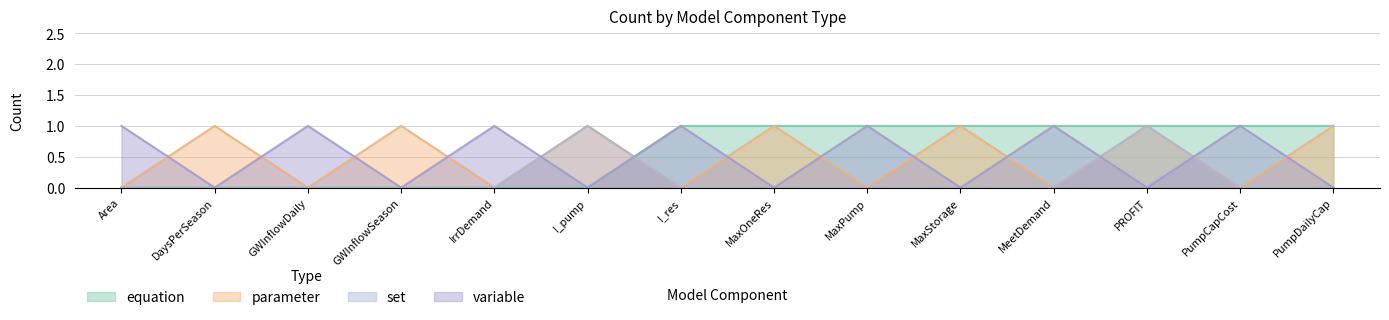

Is it true that parameter equals 1 at PROFIT?

True